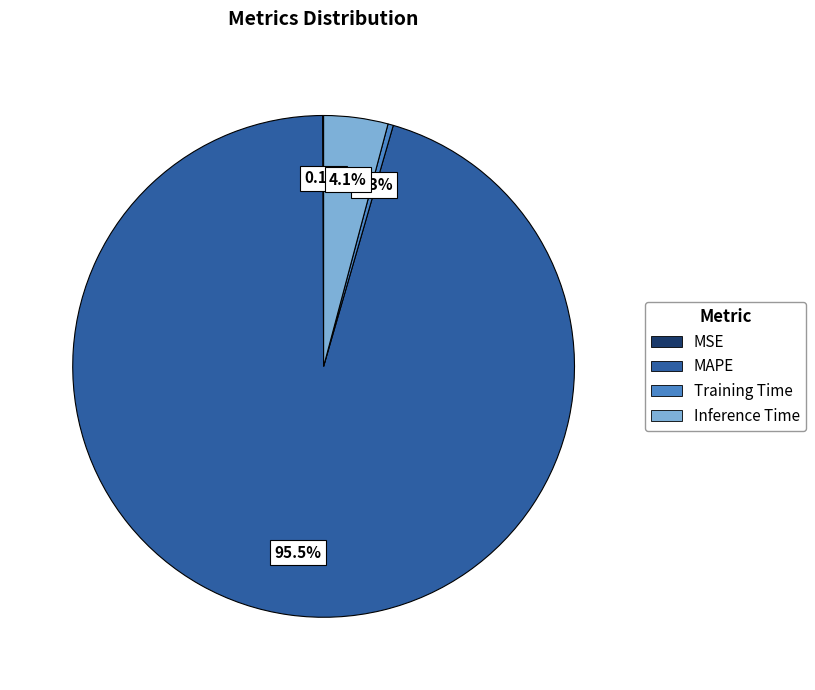

How much of the chart is everything except MAPE?

4.5%